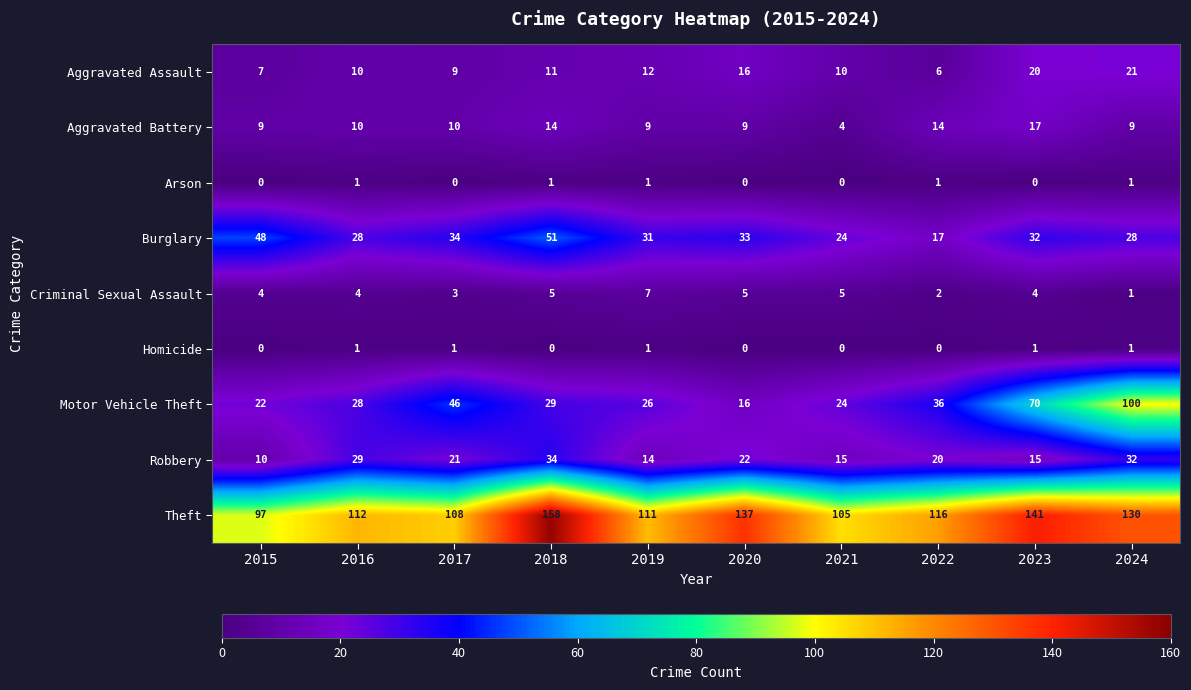

At which label does Burglary reach its peak?

2018